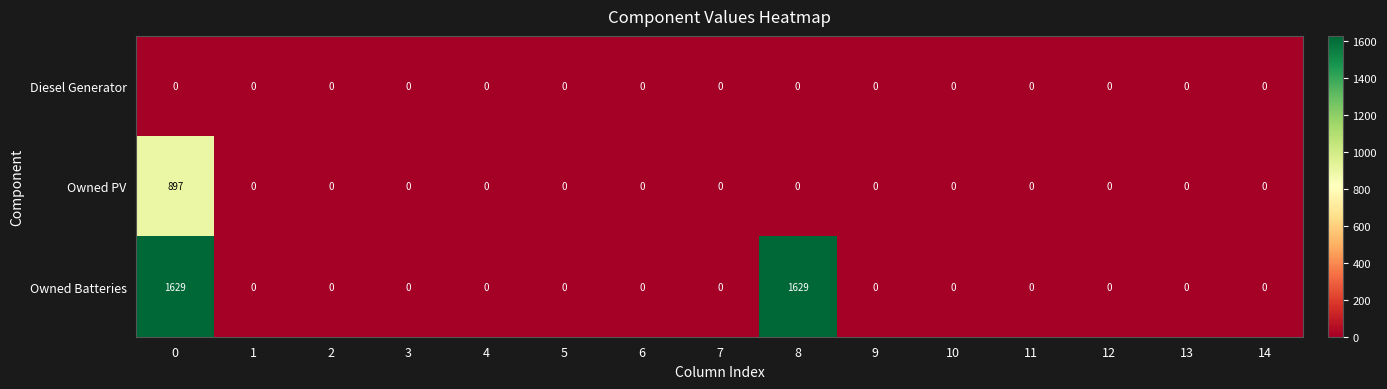

How many data points does each series have?

15